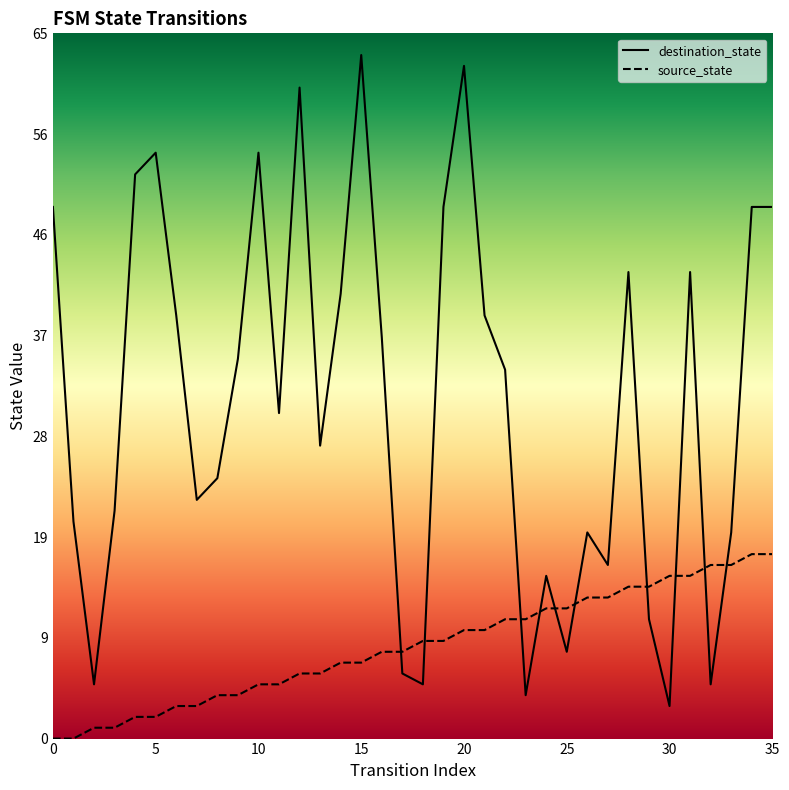

Which series has the largest total across all categories?

destination_state